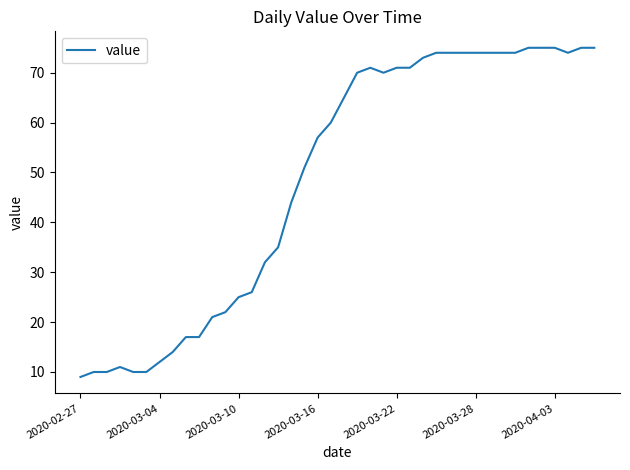

What is the difference between the maximum and minimum values?

66